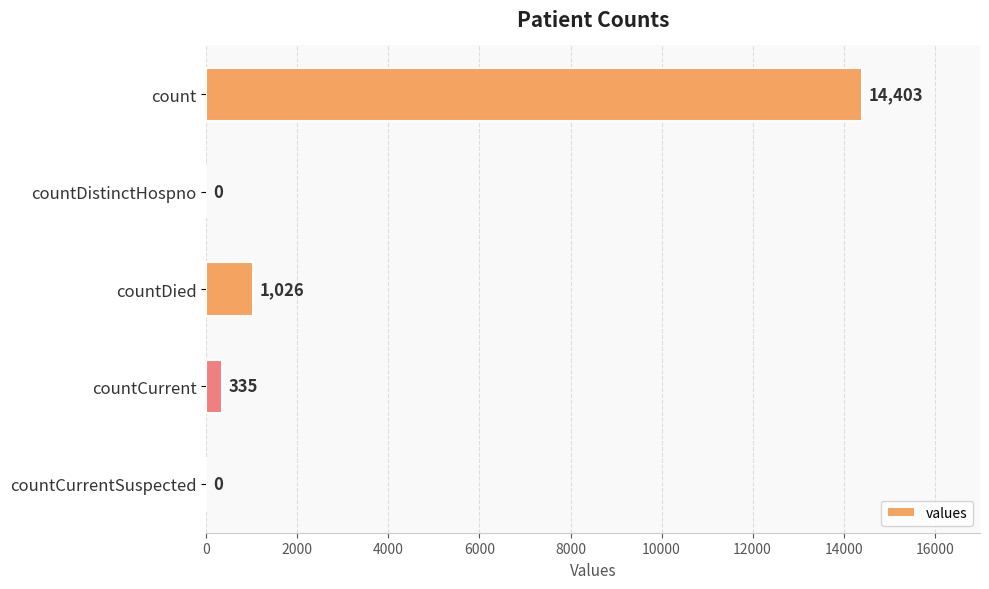

The chart shows a value of 0 at countCurrentSuspected. True or false?

True